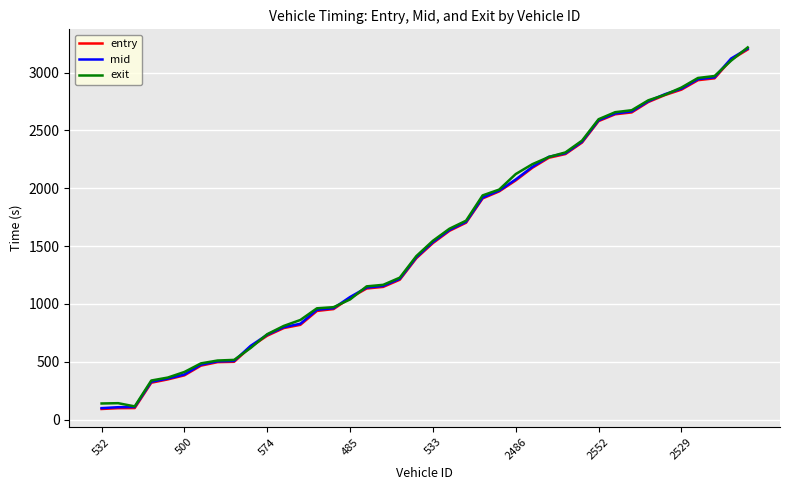

What is the maximum value for entry?

3200.0